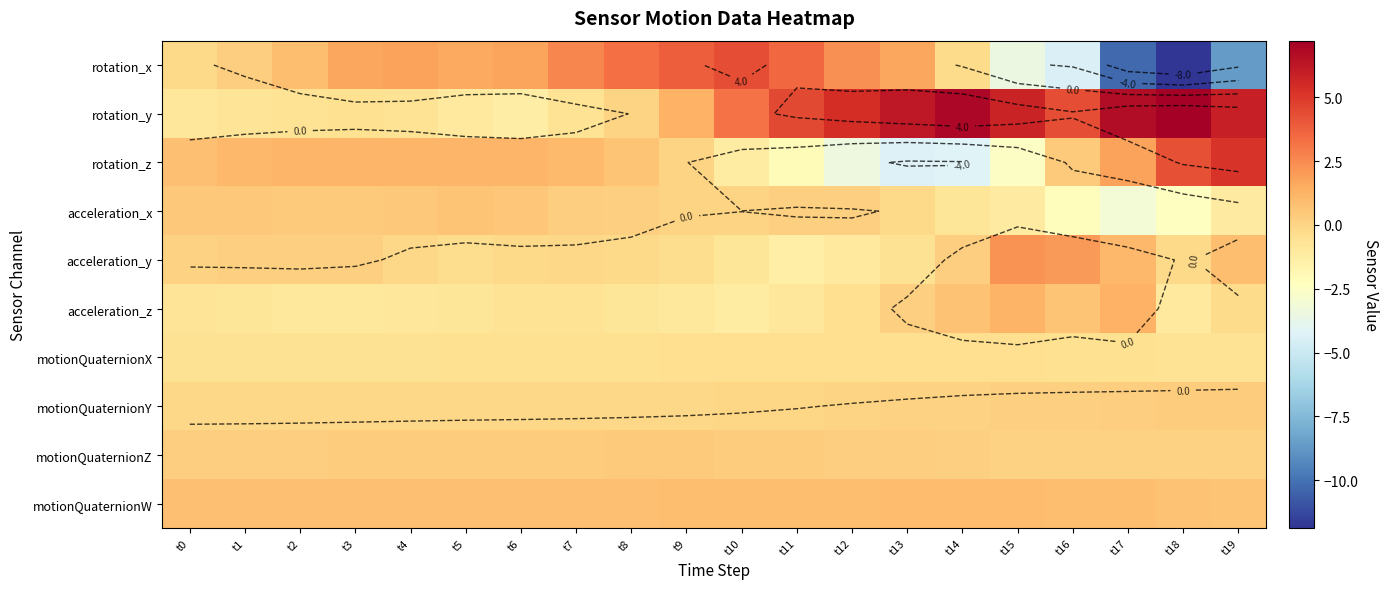

What is the minimum value shown in the chart?

-11.9